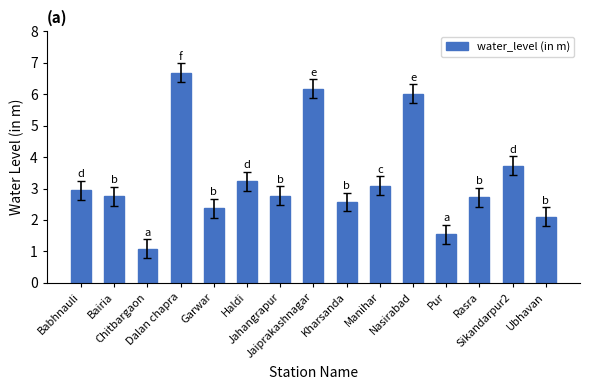

What position from the right is Garwar?

11